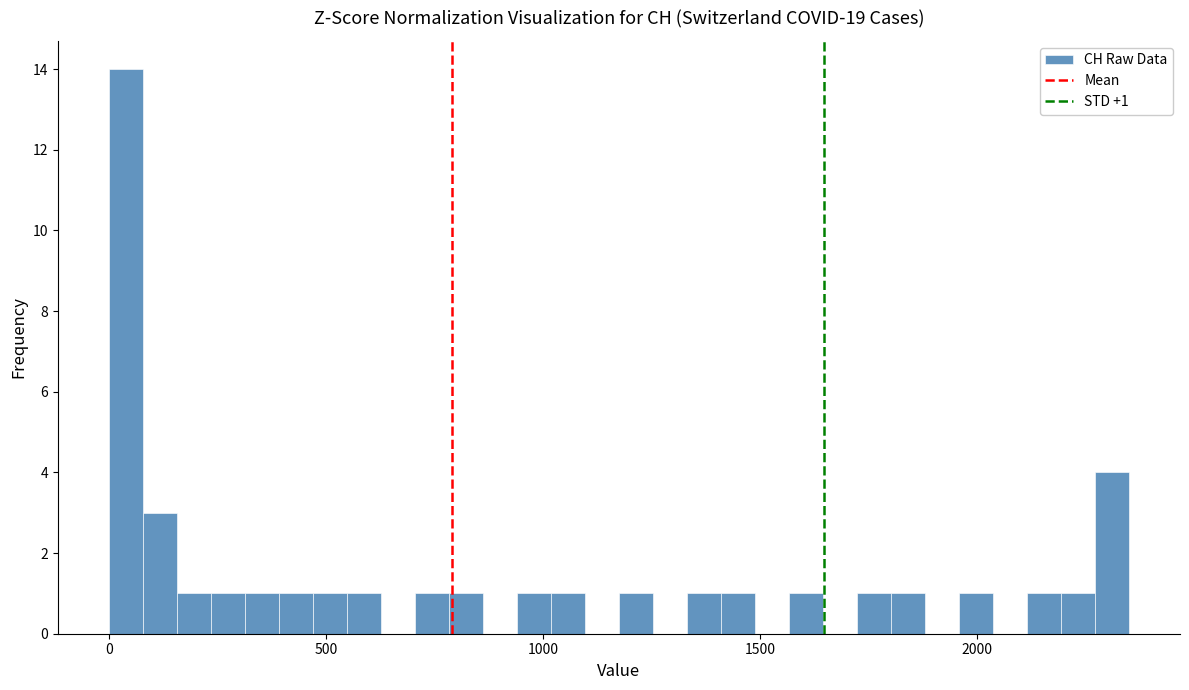

Around what value on the x-axis is the tallest bar? Give the approximate position of its centre, as read against the axis.

50